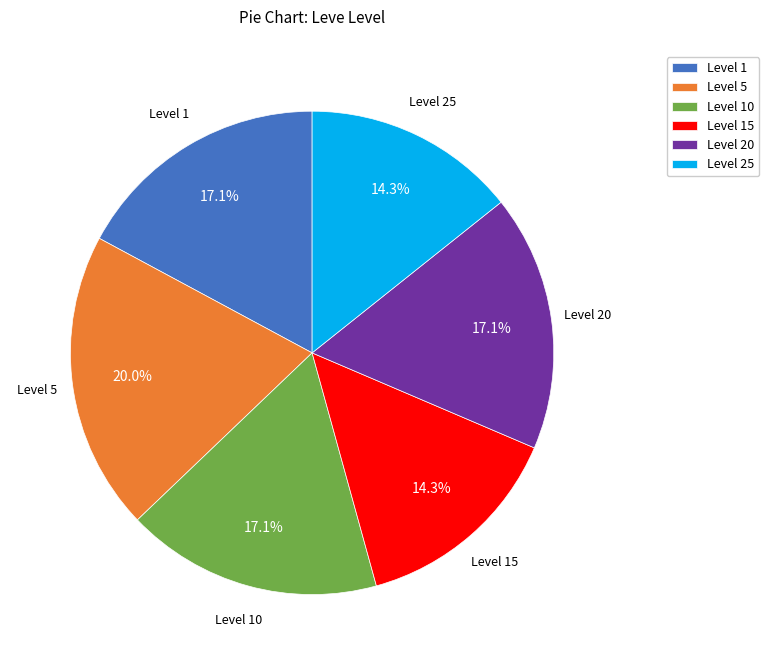

Does any single category account for the majority?

No